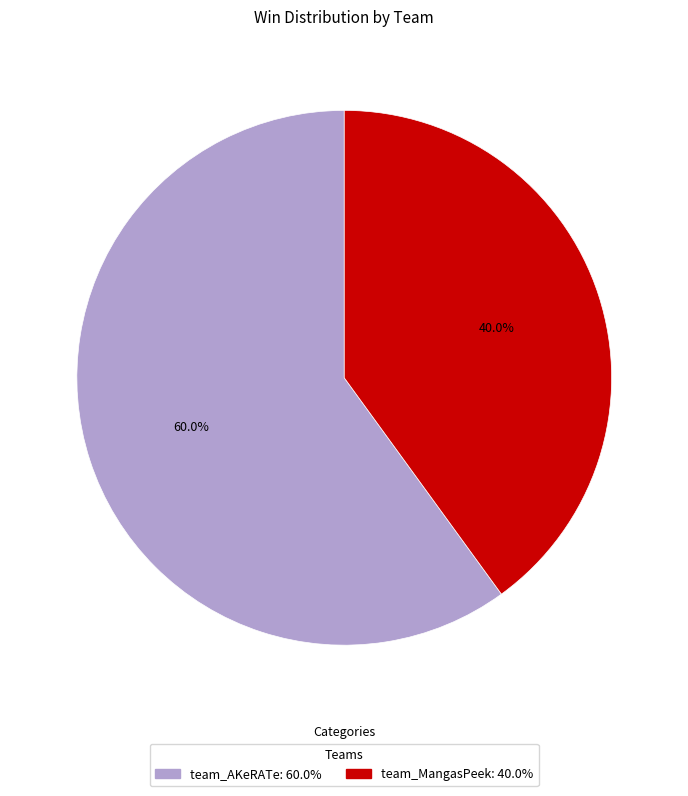

Which category accounts for the majority?

team_AKeRATe